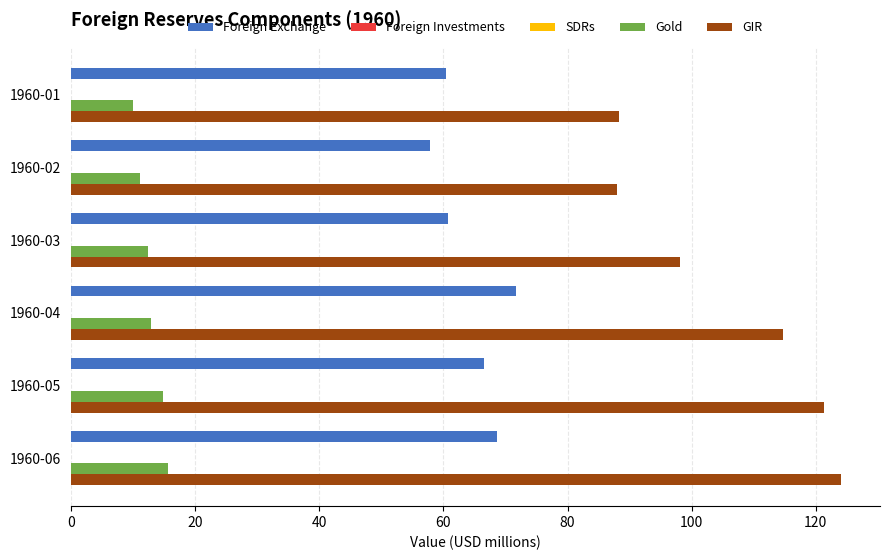

Count the number of data series in this chart.

5